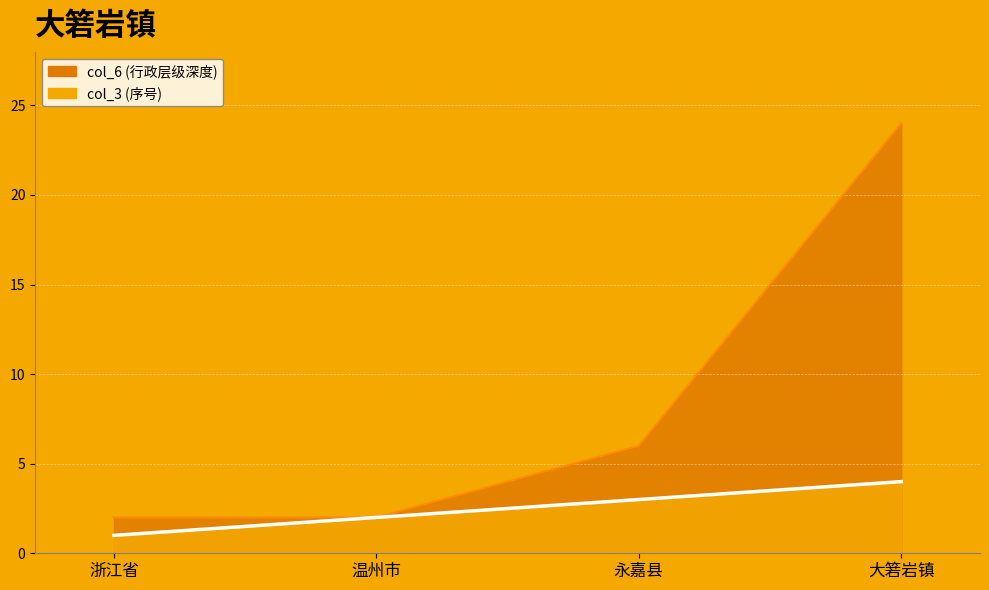

Reading left to right, list all the values displayed in this chart.

col_3: 浙江省=1	温州市=2	永嘉县=3	大箬岩镇=4
col_6: 浙江省=2	温州市=2	永嘉县=6	大箬岩镇=24